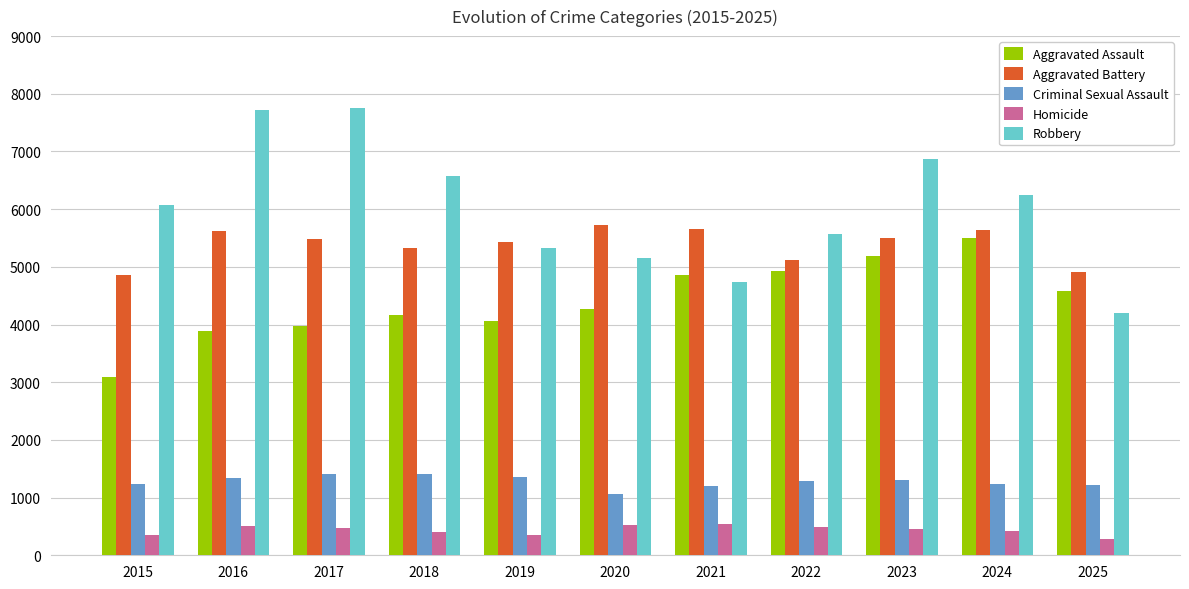

What is the greatest value displayed?

7754